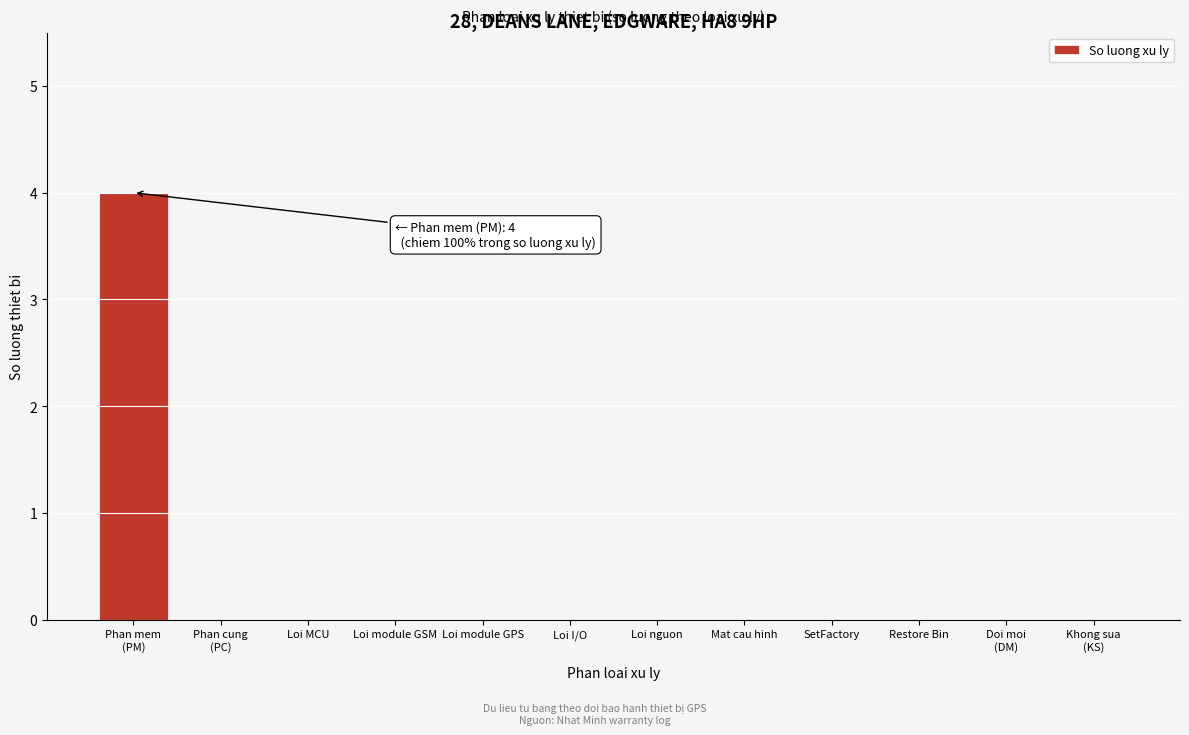

The chart shows a value of 0 at Loi I/O. True or false?

True